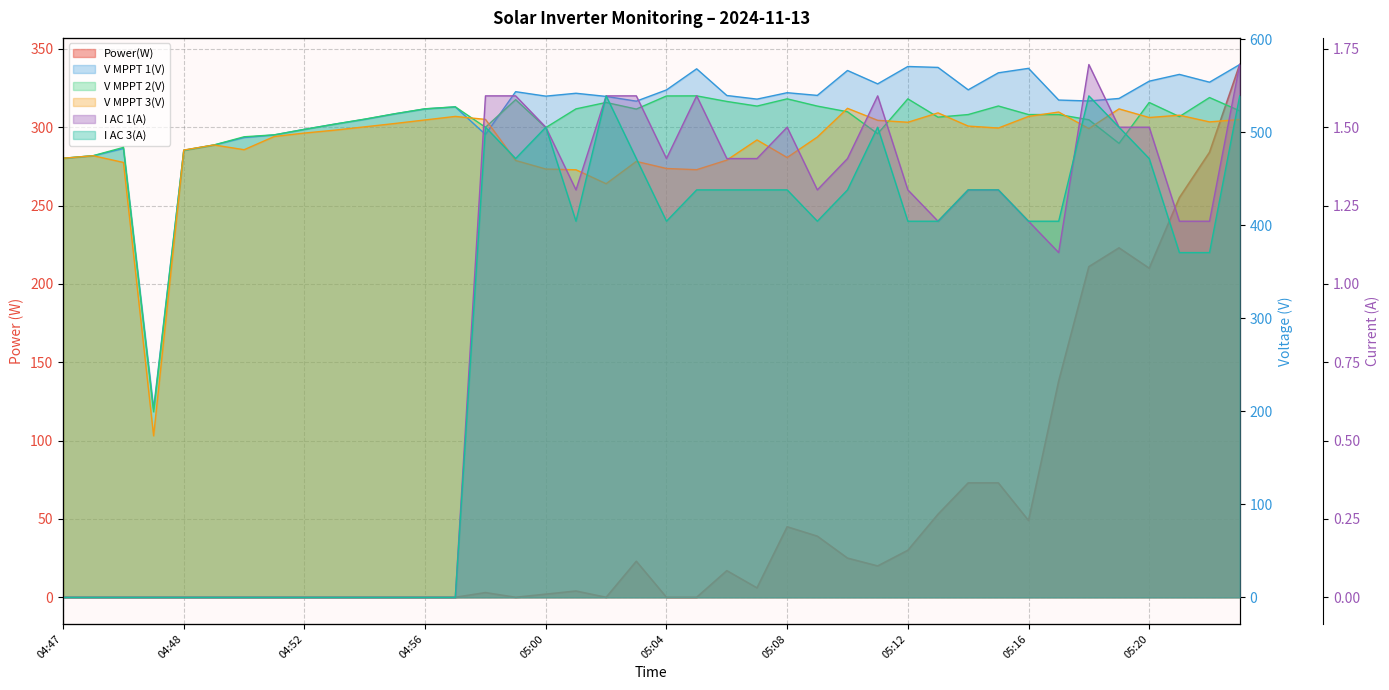

Is the value of I AC 3(A) at 05:21 greater than the value of V MPPT 1(V) at 04:52?

No